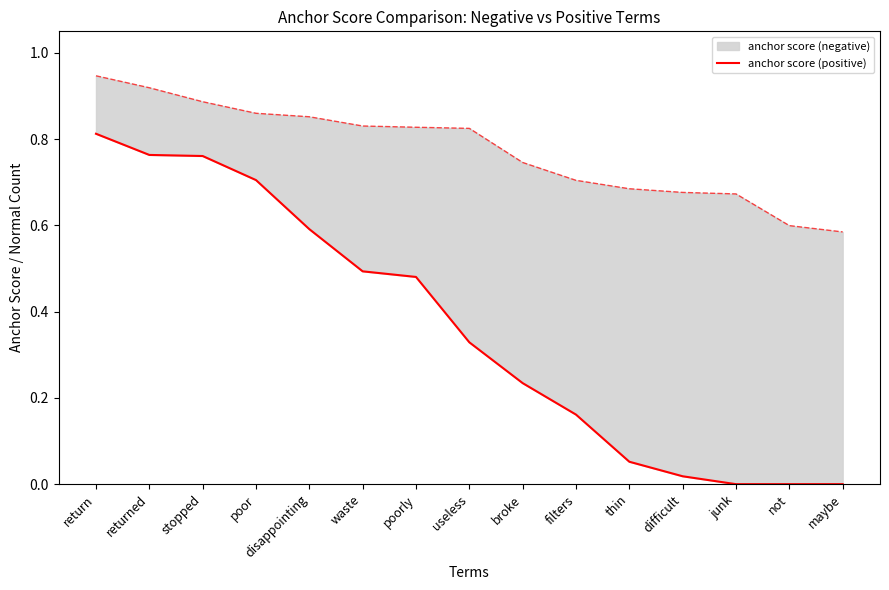

Is it true that the value at maybe is -0.4?

False